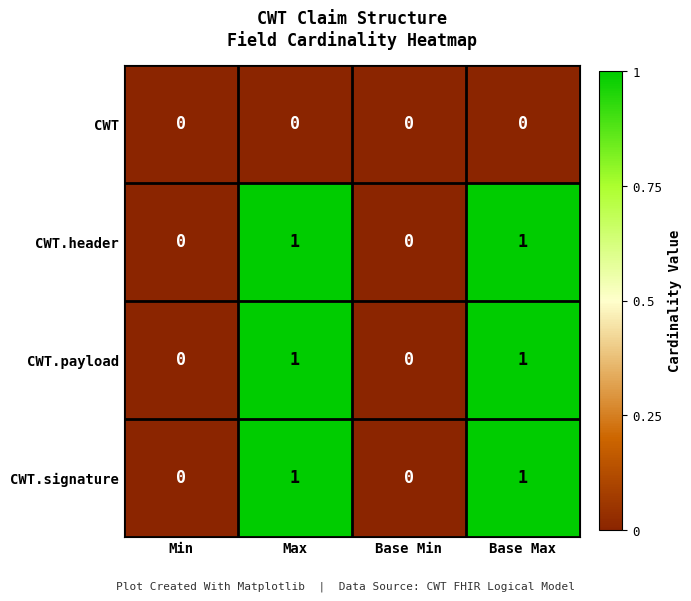

What is the total value across all series at Max?

3